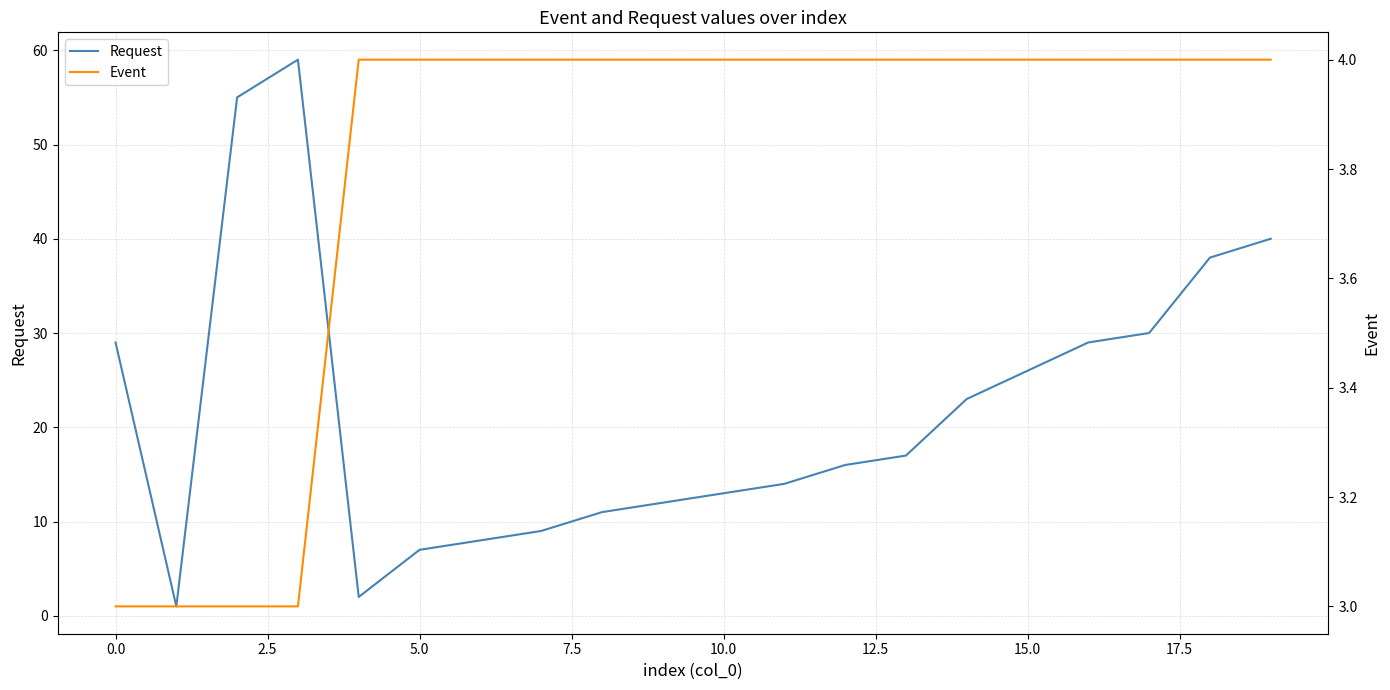

What is the highest value of the Request series?

59